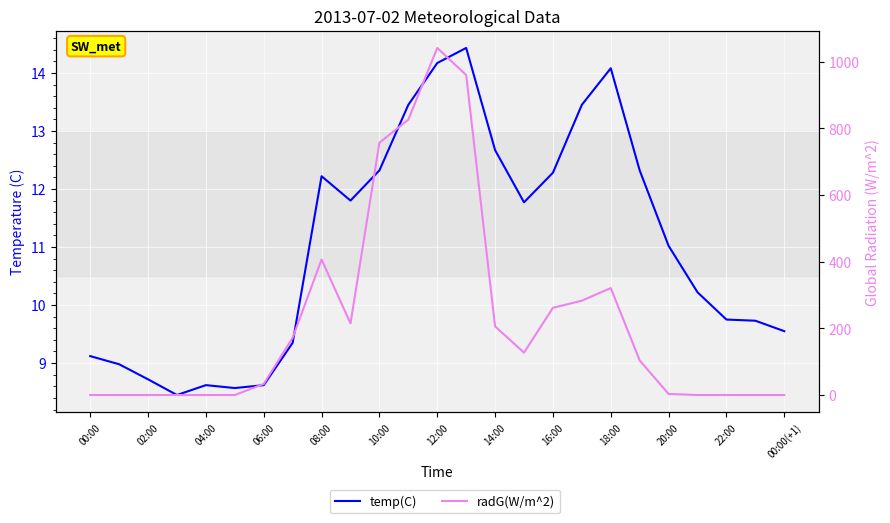

Is it true that radG(W/m^2) equals 151.8 at 19?

False